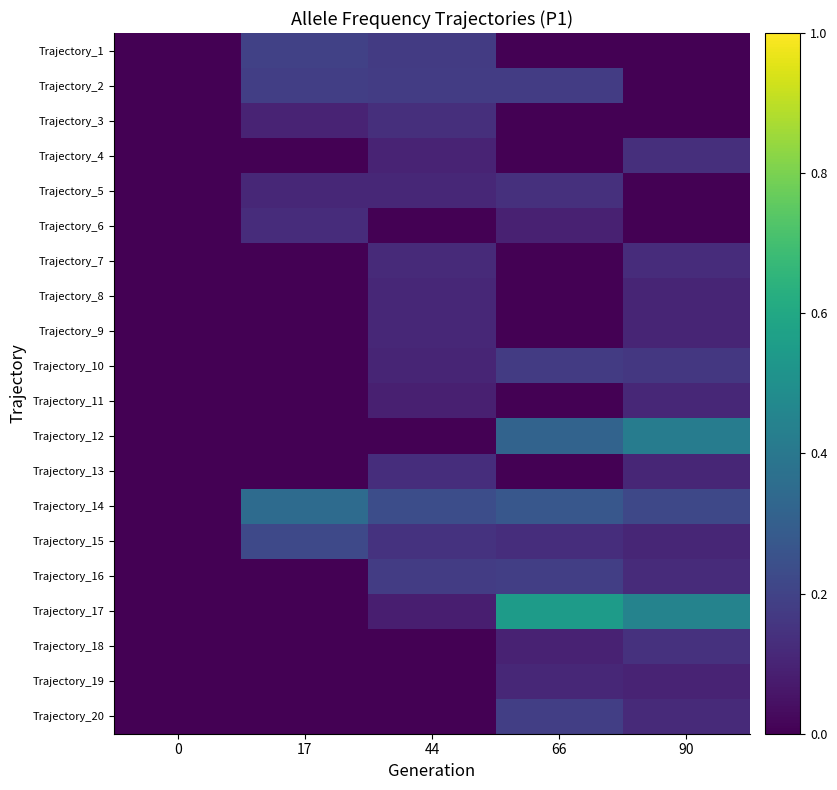

What is the greatest value displayed?

0.5